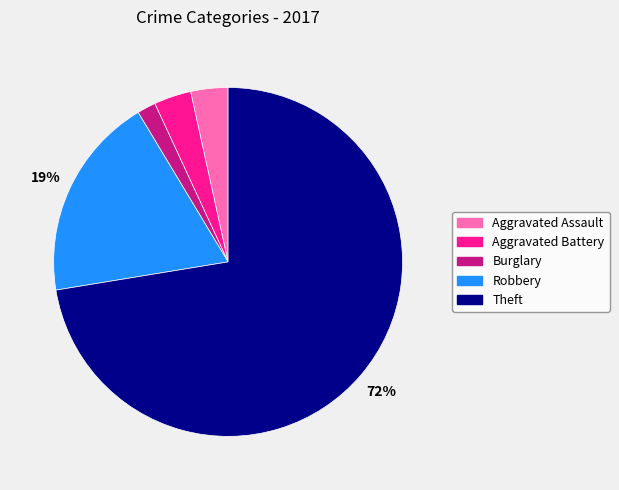

What is the largest slice in the pie chart?

Theft